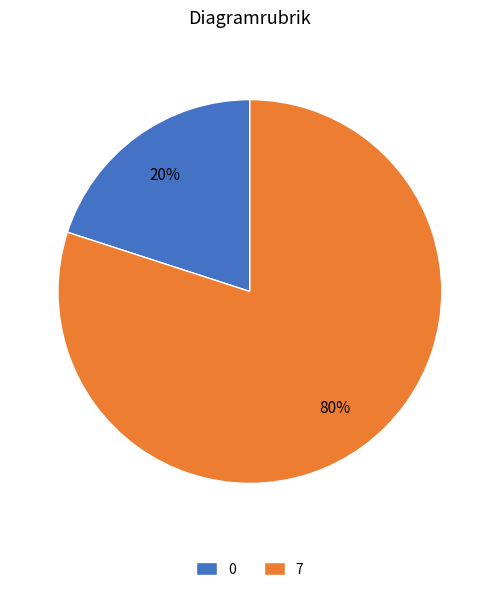

How many segments does this pie chart have?

2